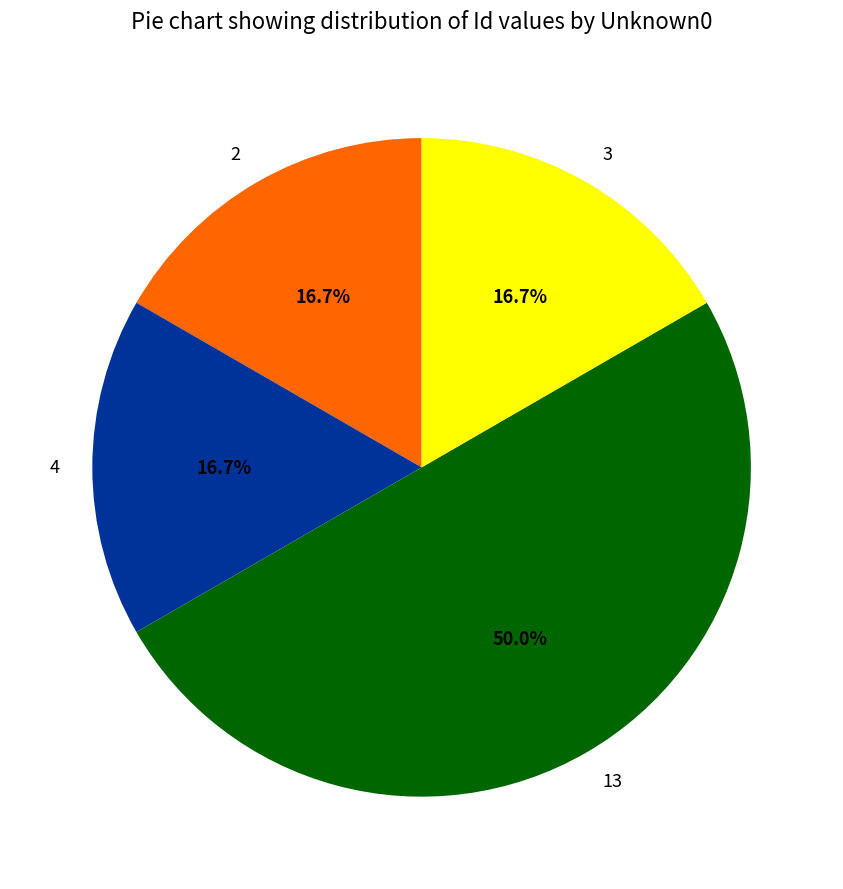

Between 4 and 13, which is larger?

13